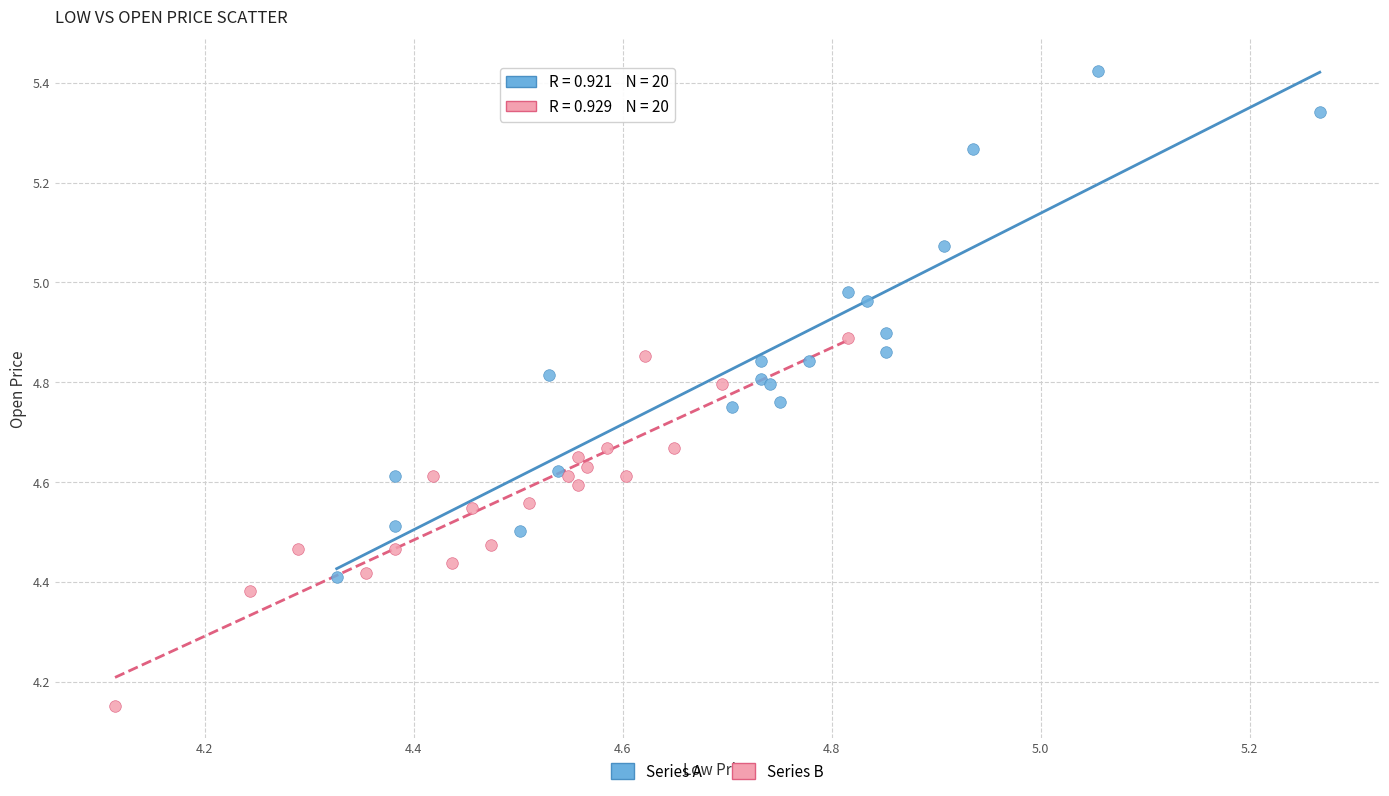

Which series reaches the maximum Y coordinate?

Series A